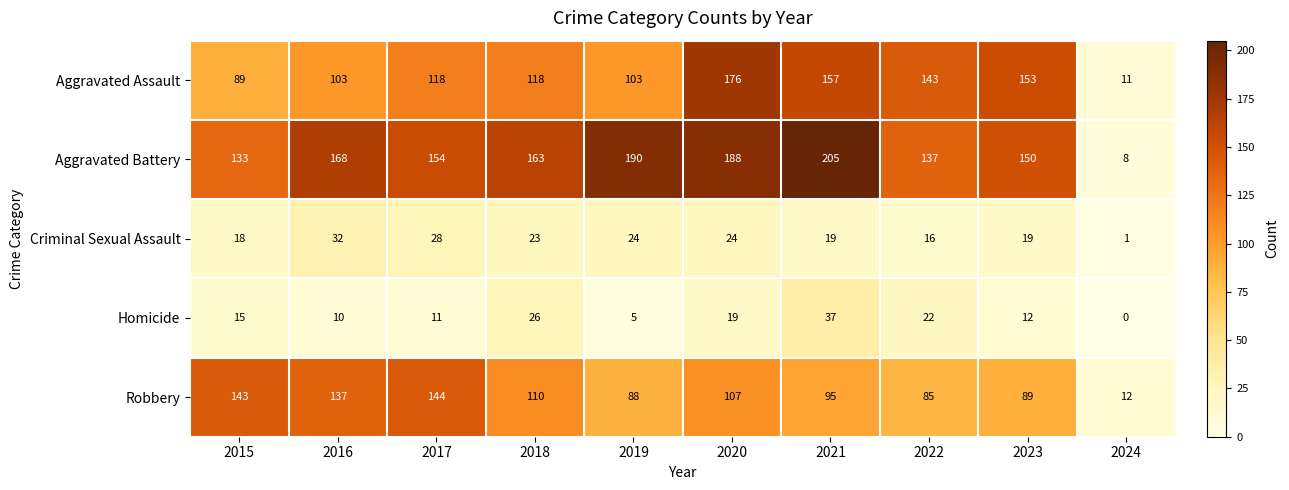

What is the spread (max minus min) of values at 2021?

186